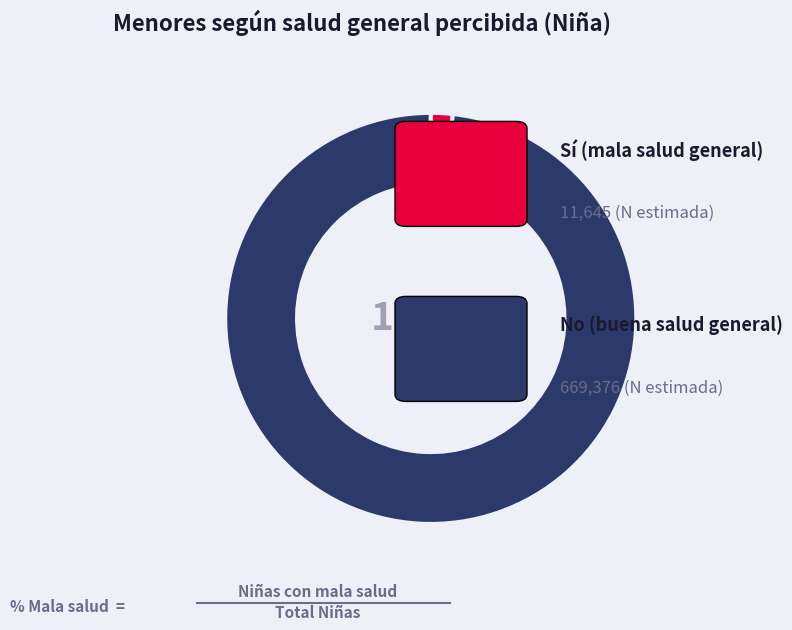

What portion of the pie excludes No (Niña)?

1.7%